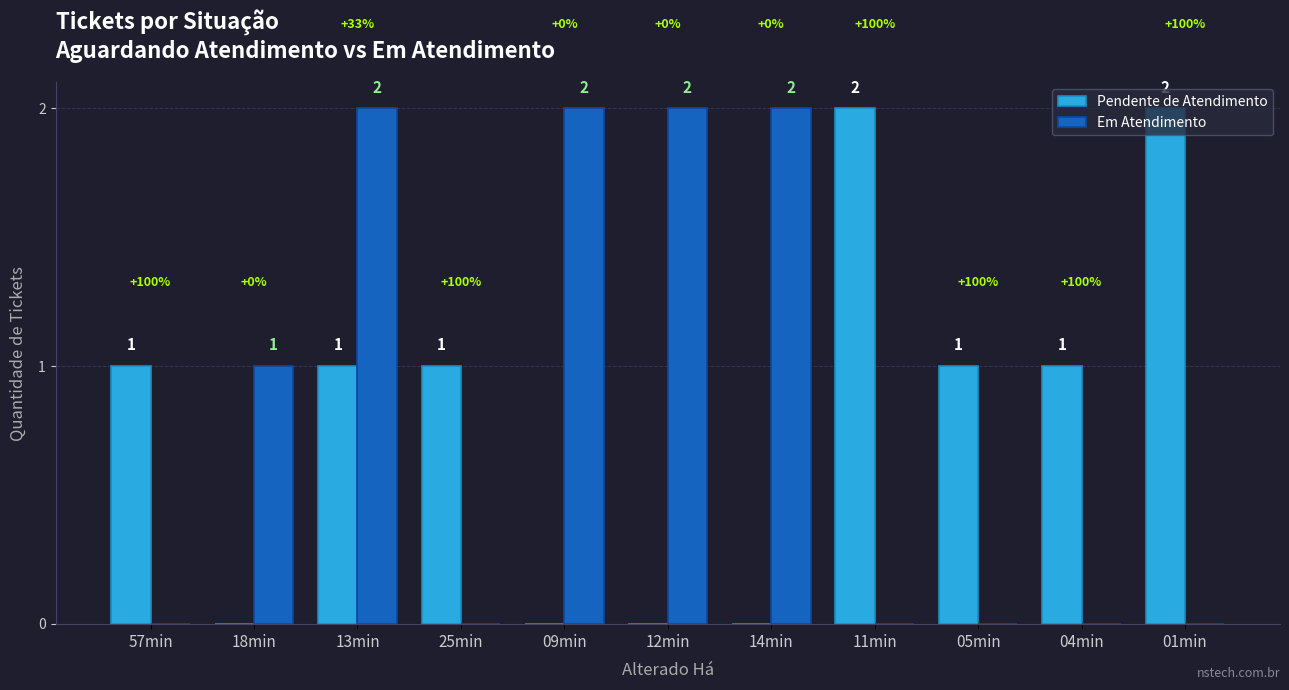

What is the total value across all series at 18min?

1